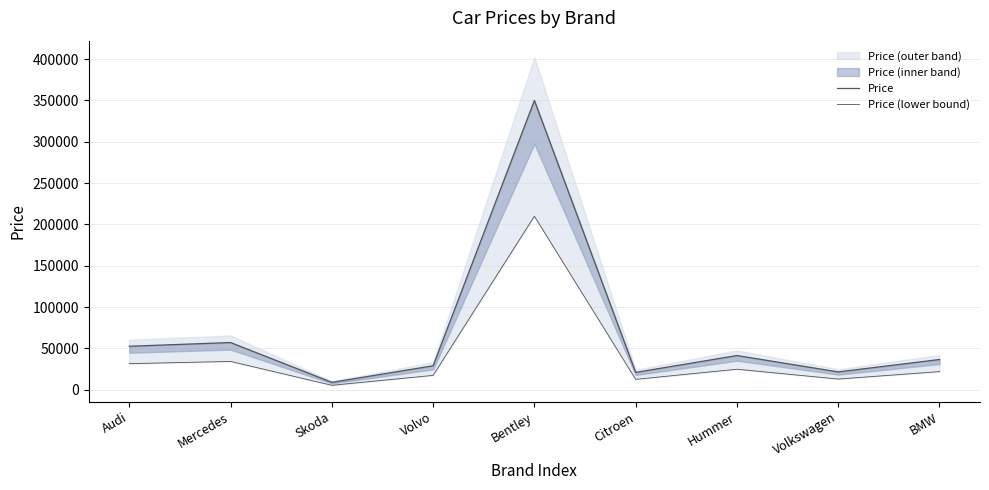

At which label does Price (lower bound) first exceed 21960?

Audi